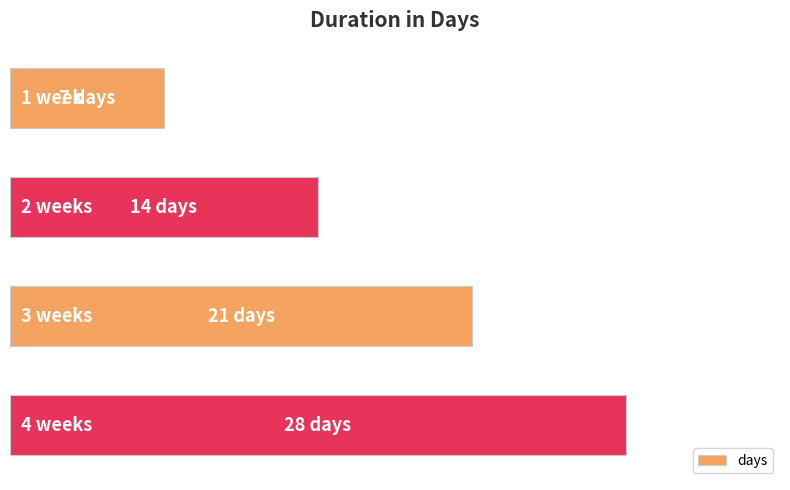

List the labels in order of value, smallest first.

0, 1, 2, 3